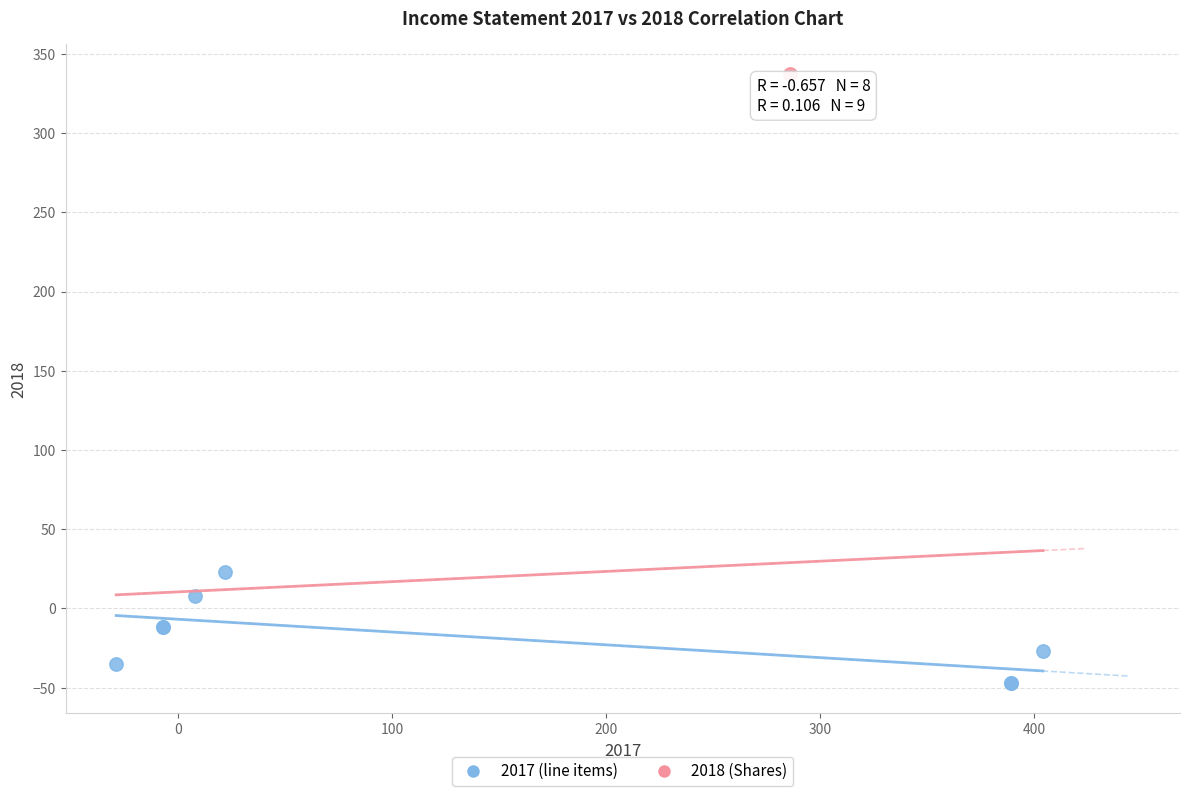

What are all the series names shown in the legend?

2017 (line items), 2018 (Shares)